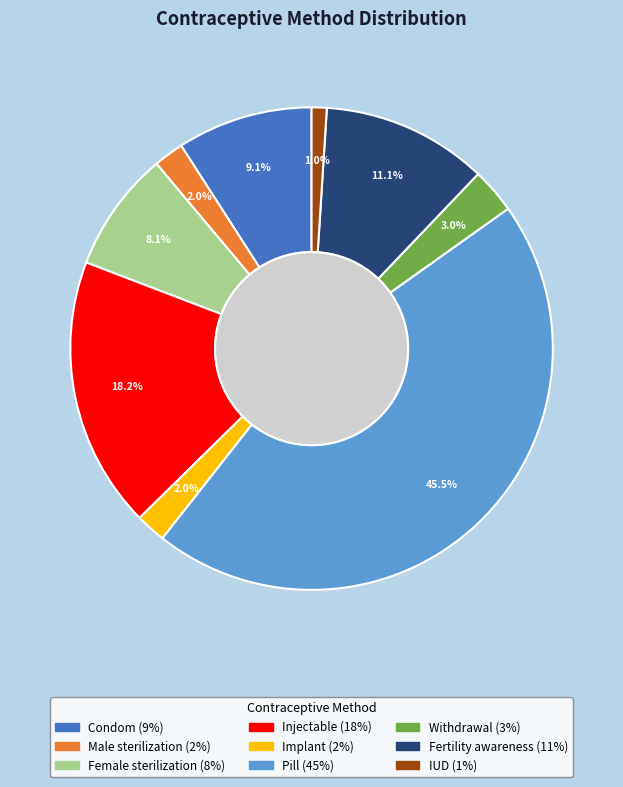

Is there any slice that represents more than half of the pie?

No